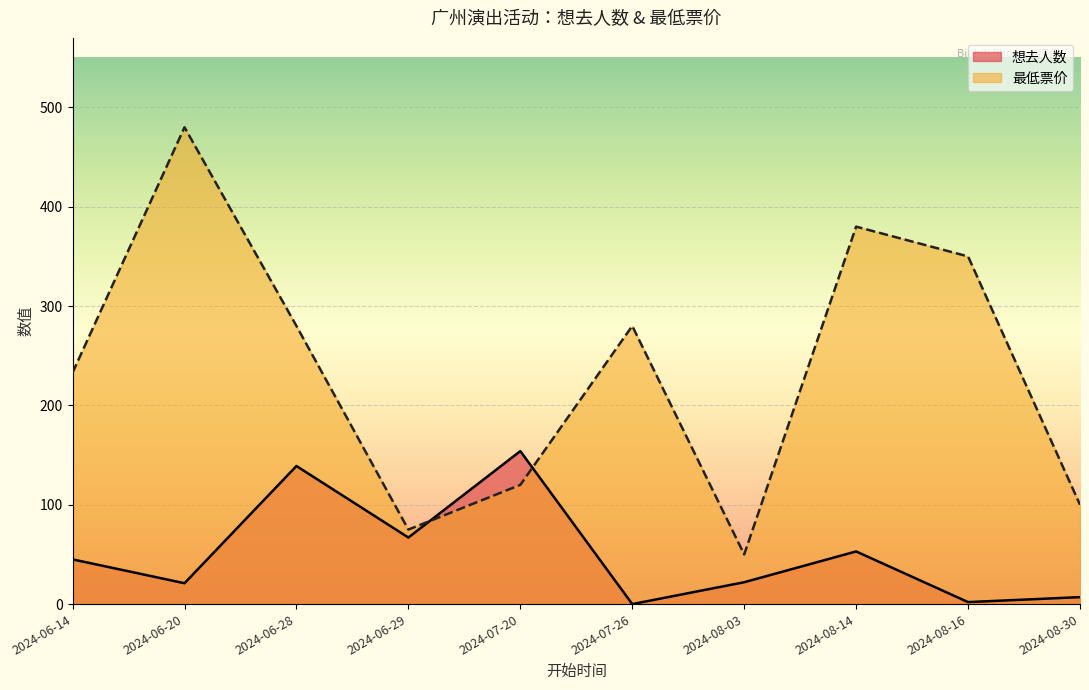

Reading left to right, extract all data points from this chart.

想去人数: 45	21	139	67	154	0	22	53	2	7
最低票价: 233	480	280	75	120	280	50	380	350	100